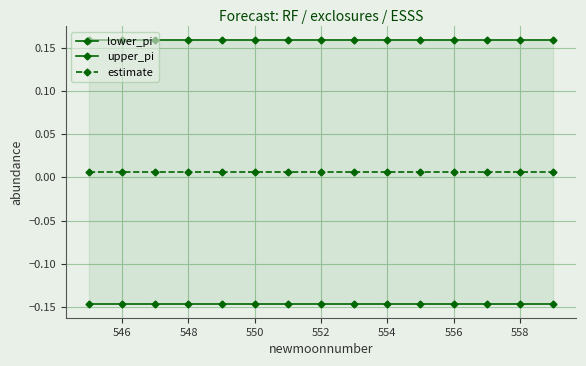

Reading left to right, transcribe all the data shown in this chart.

lower_pi: -0.1	-0.1	-0.1	-0.1	-0.1	-0.1	-0.1	-0.1	-0.1	-0.1	-0.1	-0.1	-0.1	-0.1	-0.1
upper_pi: 0.2	0.2	0.2	0.2	0.2	0.2	0.2	0.2	0.2	0.2	0.2	0.2	0.2	0.2	0.2
estimate: 0.0	0.0	0.0	0.0	0.0	0.0	0.0	0.0	0.0	0.0	0.0	0.0	0.0	0.0	0.0